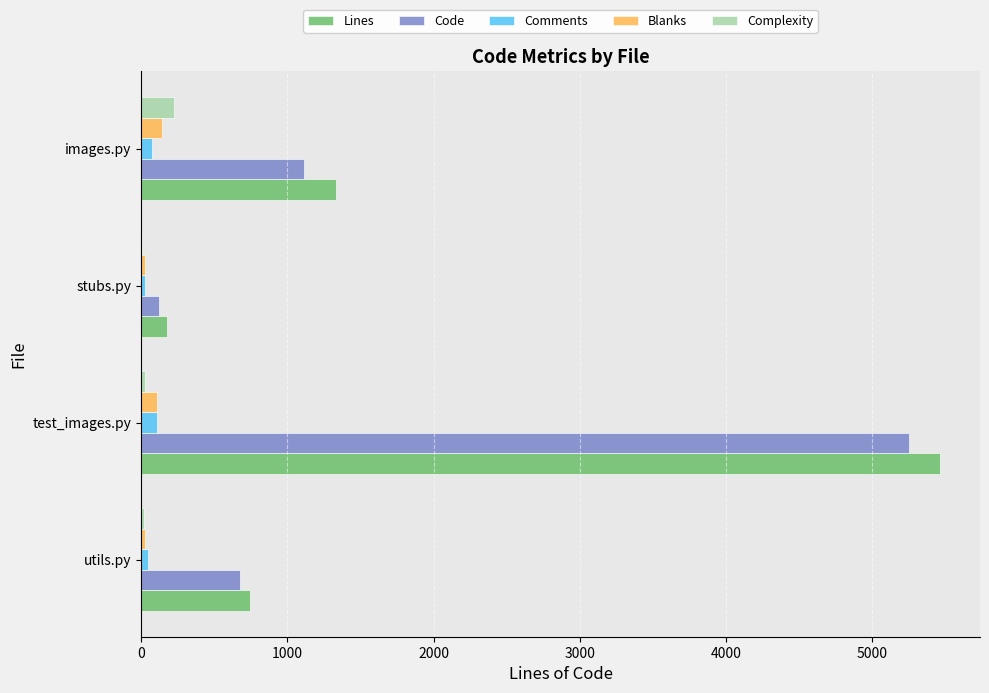

How many series are shown in this chart?

5